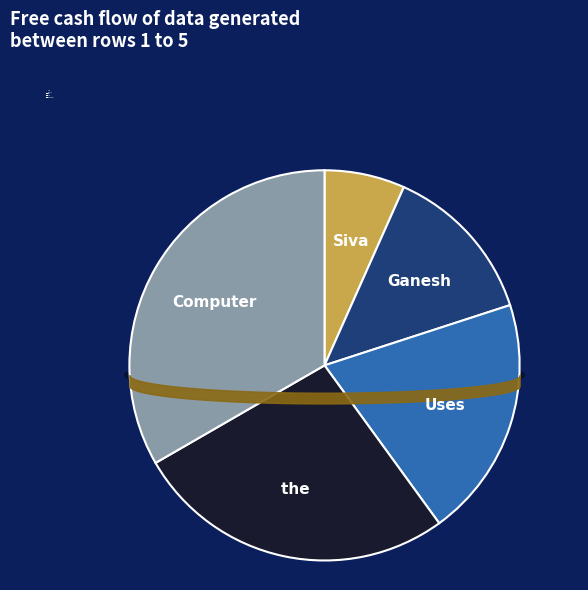

To the nearest percent, what is the difference between the the  and Ganesh slice percentages?

13%